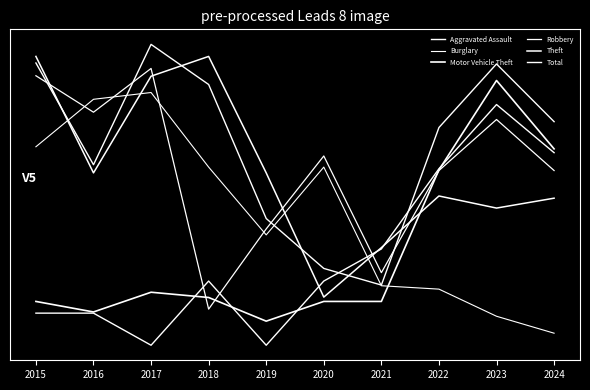

What is the value of the Theft point at the 2nd from the left?

0.7